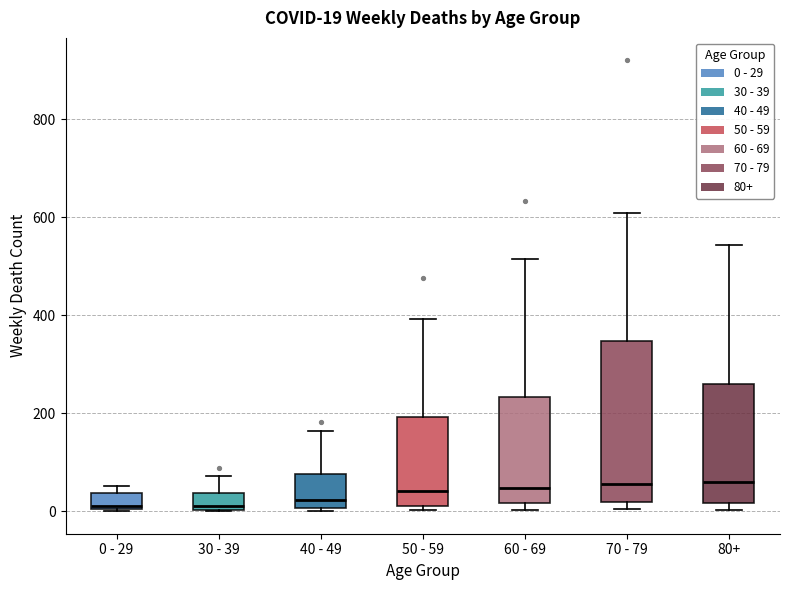

Which box is the tallest, from its lower edge to its upper edge?

70 - 79